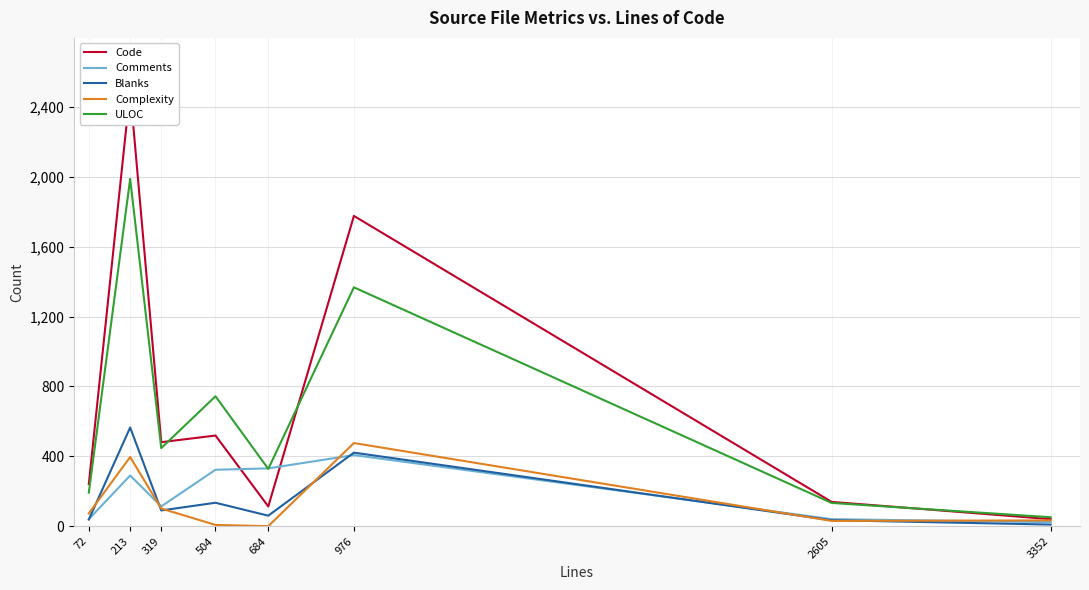

Which has a higher value, 2605 or 213?

213